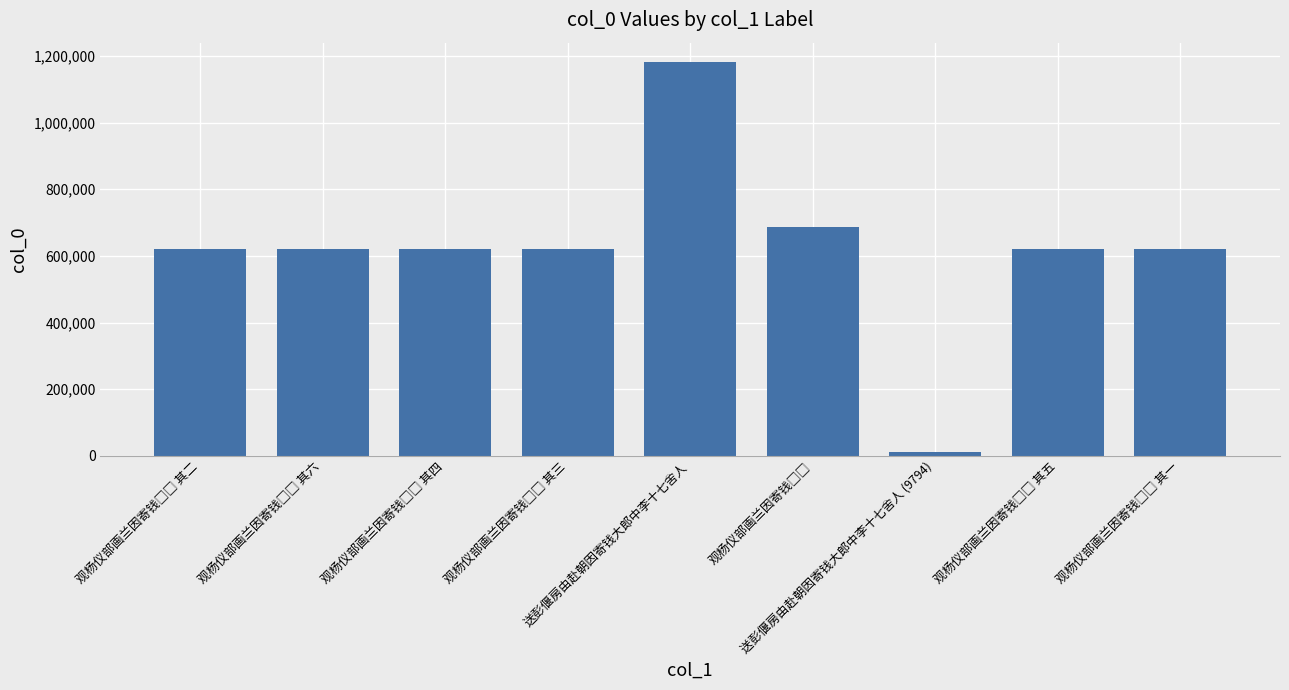

Does the chart contain stacked bars?

No